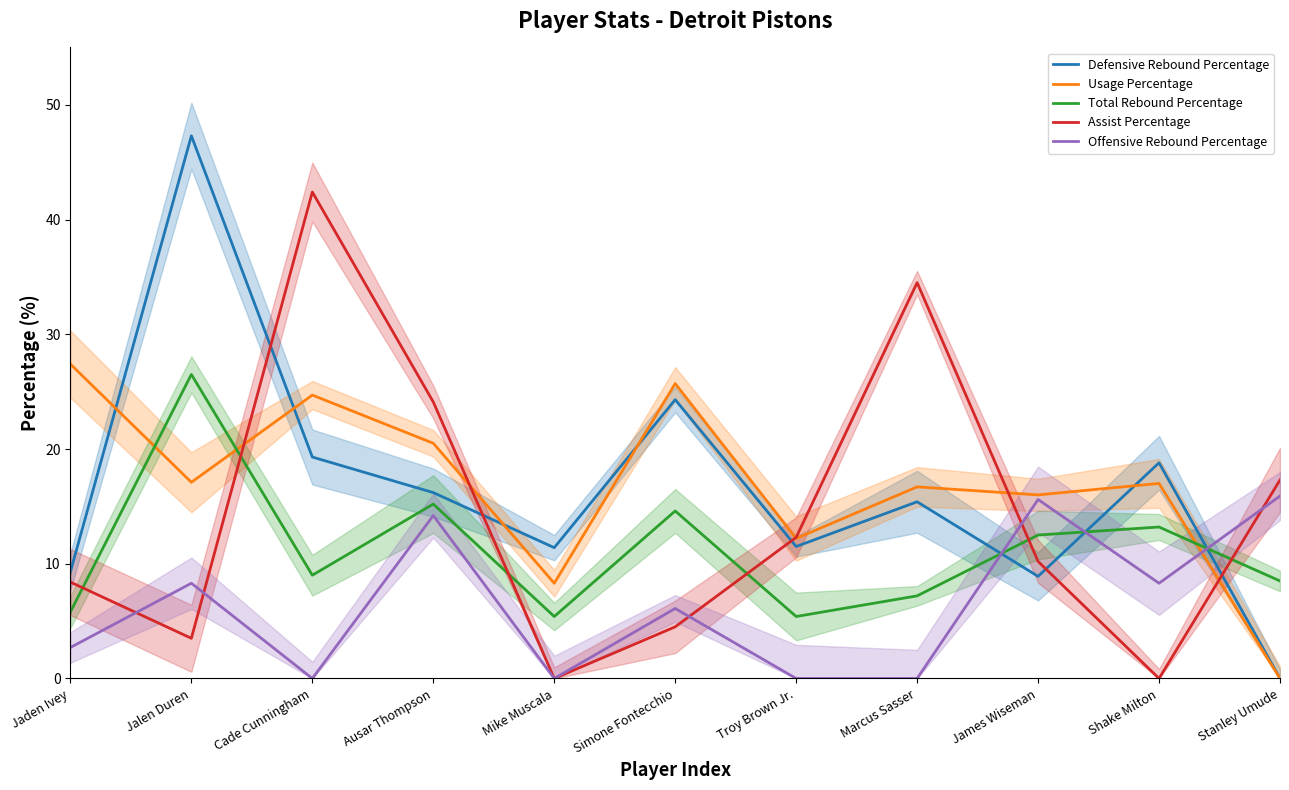

Reading left to right, list all the values displayed in this chart.

Defensive Rebound Percentage: Jaden Ivey=9.3	Jalen Duren=47.3	Cade Cunningham=19.3	Ausar Thompson=16.2	Mike Muscala=11.4	Simone Fontecchio=24.3	Troy Brown Jr.=11.5	Marcus Sasser=15.4	James Wiseman=8.9	Shake Milton=18.8	Stanley Umude=0.0
Usage Percentage: Jaden Ivey=27.4	Jalen Duren=17.1	Cade Cunningham=24.7	Ausar Thompson=20.5	Mike Muscala=8.3	Simone Fontecchio=25.7	Troy Brown Jr.=12.2	Marcus Sasser=16.7	James Wiseman=16.0	Shake Milton=17.0	Stanley Umude=0.0
Total Rebound Percentage: Jaden Ivey=5.8	Jalen Duren=26.5	Cade Cunningham=9.0	Ausar Thompson=15.2	Mike Muscala=5.4	Simone Fontecchio=14.6	Troy Brown Jr.=5.4	Marcus Sasser=7.2	James Wiseman=12.5	Shake Milton=13.2	Stanley Umude=8.5
Assist Percentage: Jaden Ivey=8.4	Jalen Duren=3.5	Cade Cunningham=42.4	Ausar Thompson=24.1	Mike Muscala=0.0	Simone Fontecchio=4.5	Troy Brown Jr.=12.3	Marcus Sasser=34.5	James Wiseman=10.2	Shake Milton=0.0	Stanley Umude=17.3
Offensive Rebound Percentage: Jaden Ivey=2.7	Jalen Duren=8.3	Cade Cunningham=0.0	Ausar Thompson=14.2	Mike Muscala=0.0	Simone Fontecchio=6.1	Troy Brown Jr.=0.0	Marcus Sasser=0.0	James Wiseman=15.6	Shake Milton=8.3	Stanley Umude=15.9